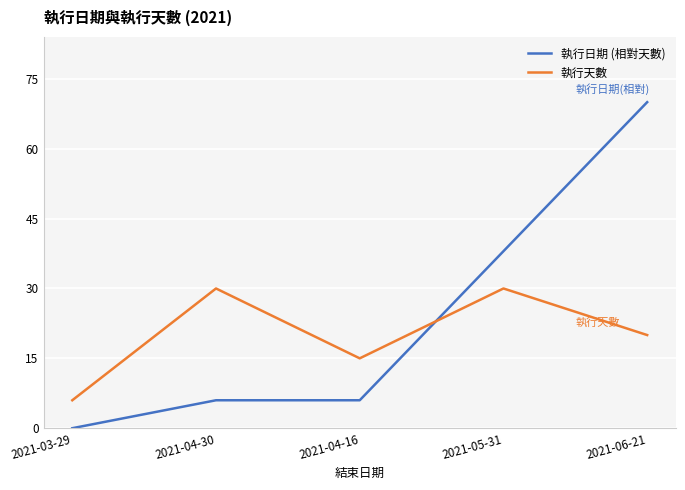

What position from the left is 2021-05-31?

4